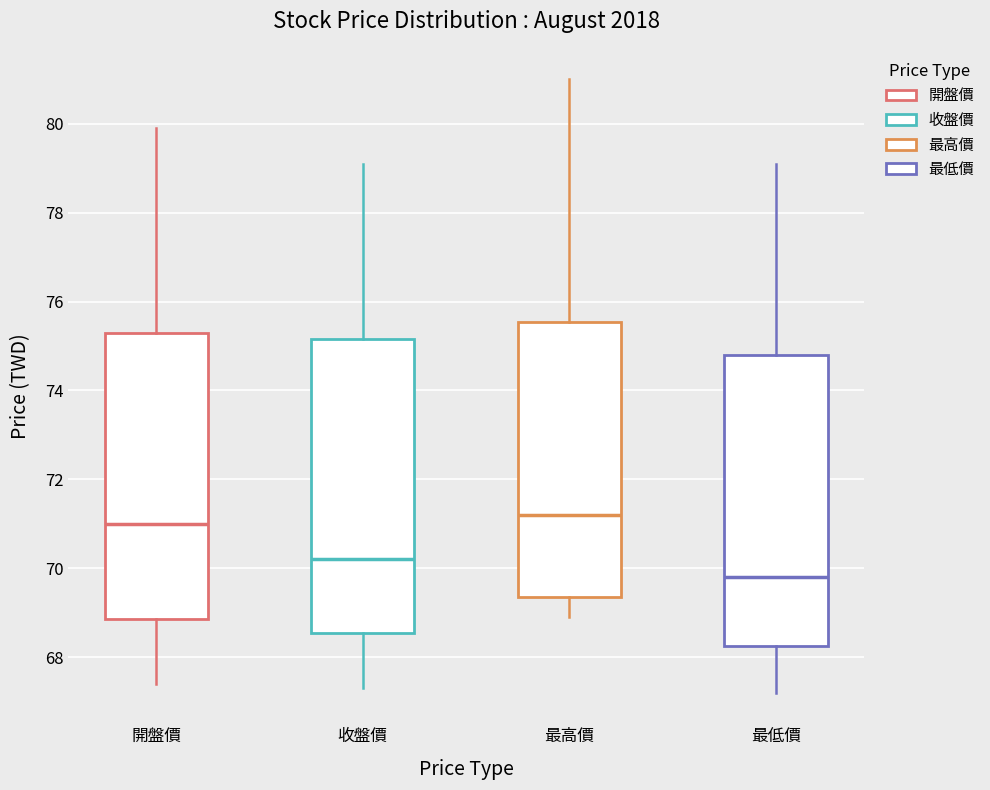

Which box's median line is the lowest?

最低價